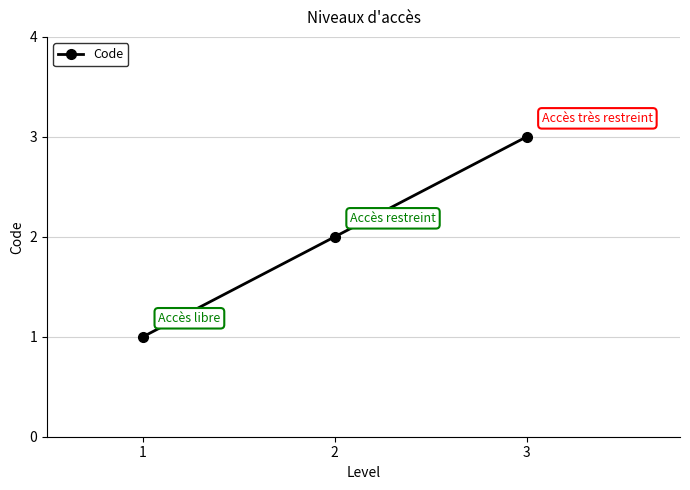

How many lines are shown in the chart?

1